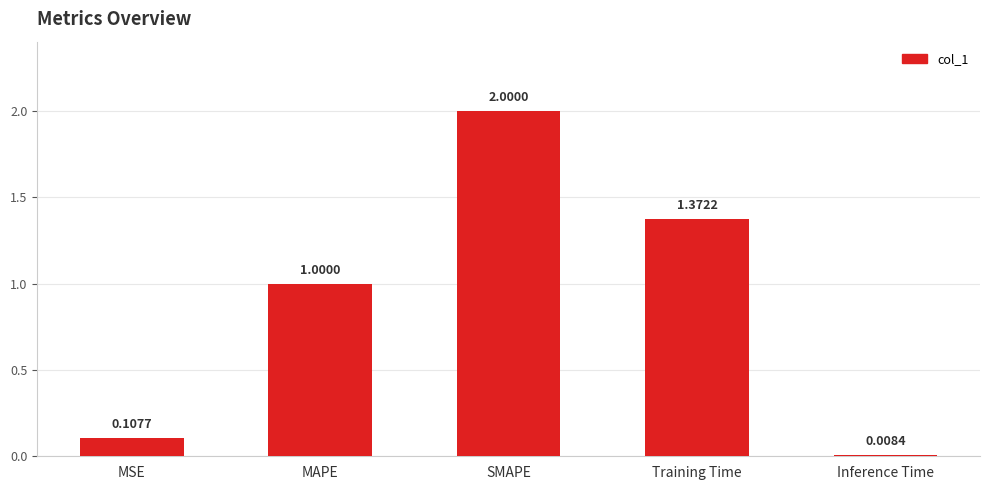

How many series are shown in this chart?

1